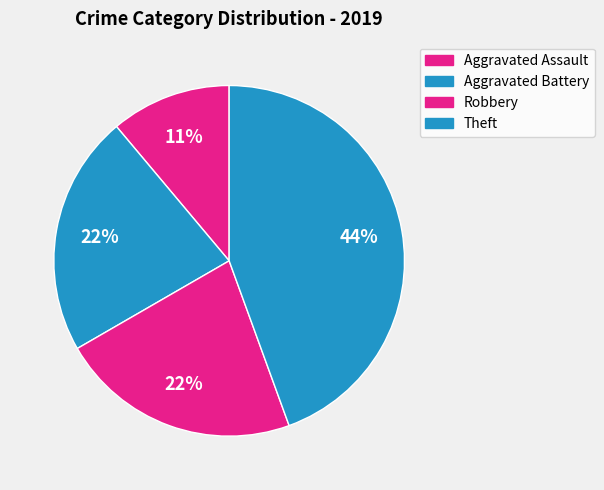

What is the smallest slice in the pie chart?

Aggravated Assault